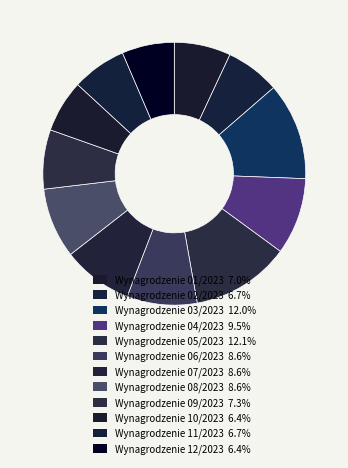

How many slices are in this pie chart?

12